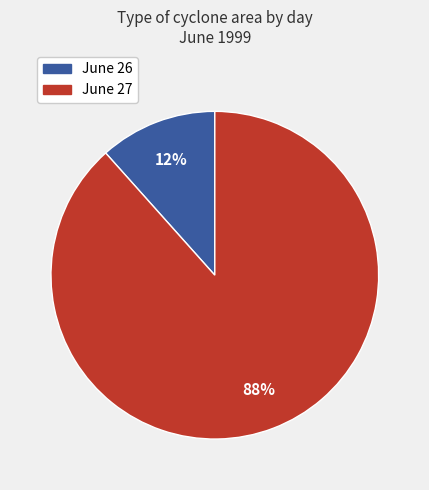

To the nearest percent, what is the average slice percentage?

50%